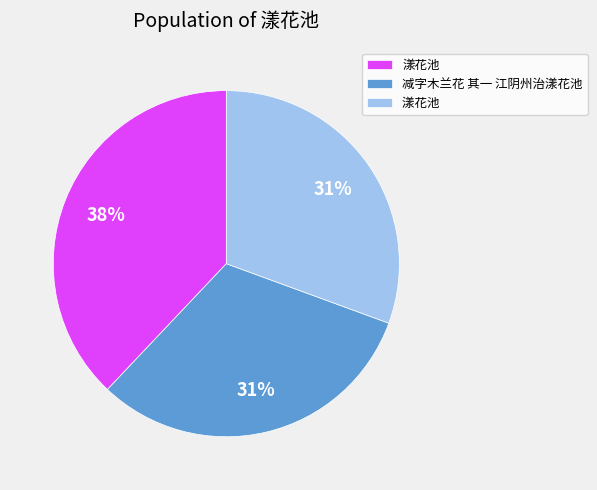

Is there any slice that represents more than half of the pie?

No